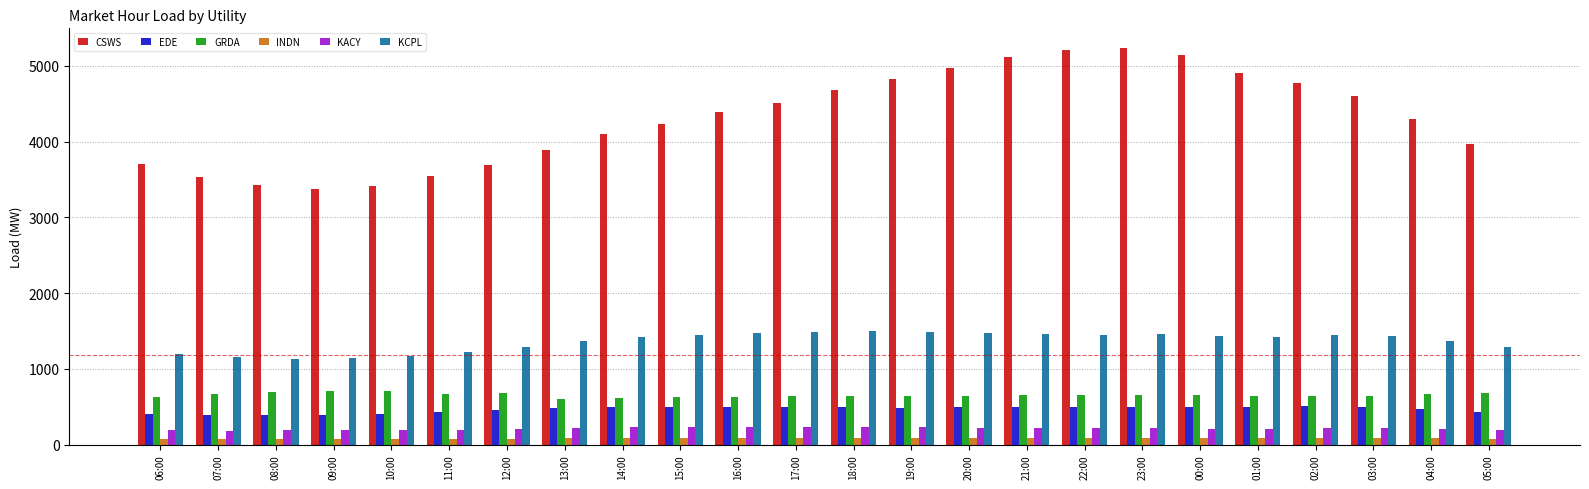

Between 23:00 and 03:00, which series saw the biggest shift?

CSWS